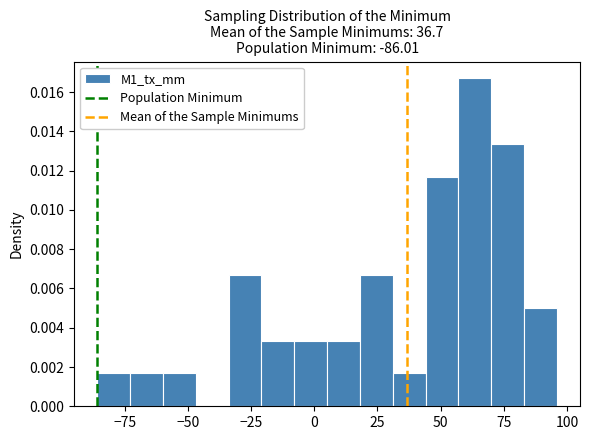

Around what value on the x-axis is the tallest bar? Give the approximate position of its centre, as read against the axis.

65